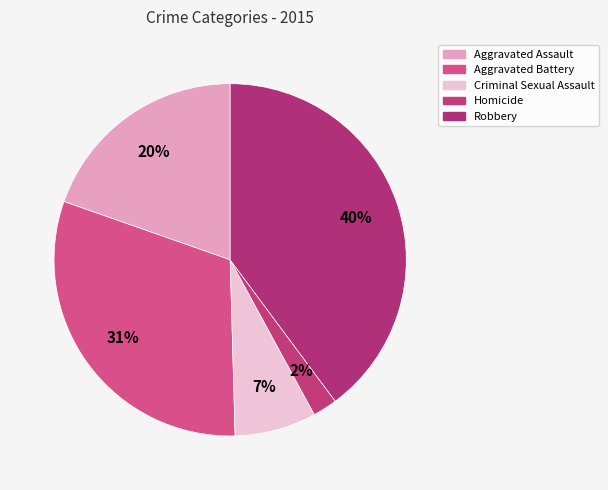

Which has a higher value, Homicide or Aggravated Assault?

Aggravated Assault